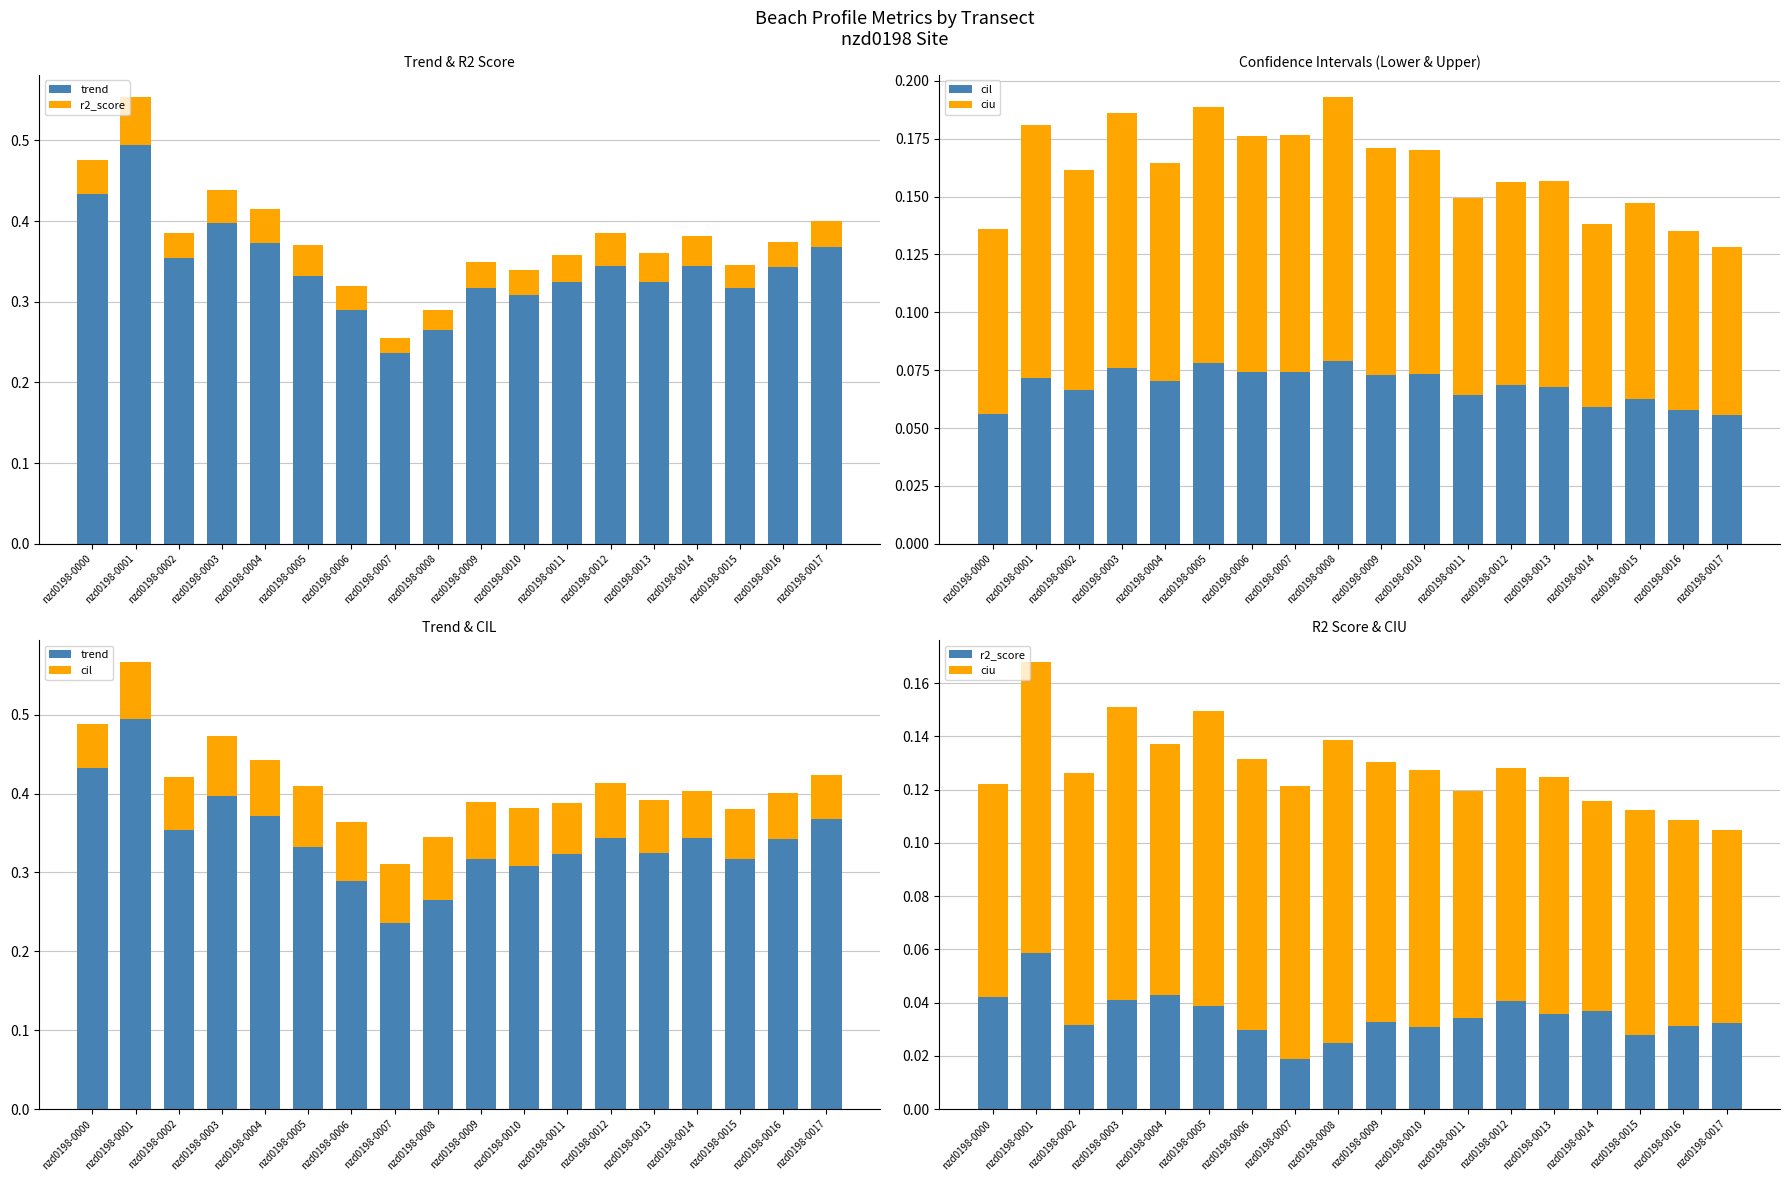

Reading left to right, what are all the values shown in this chart?

trend: nzd0198-0000=0.4	nzd0198-0001=0.5	nzd0198-0002=0.4	nzd0198-0003=0.4	nzd0198-0004=0.4	nzd0198-0005=0.3	nzd0198-0006=0.3	nzd0198-0007=0.2	nzd0198-0008=0.3	nzd0198-0009=0.3	nzd0198-0010=0.3	nzd0198-0011=0.3	nzd0198-0012=0.3	nzd0198-0013=0.3	nzd0198-0014=0.3	nzd0198-0015=0.3	nzd0198-0016=0.3	nzd0198-0017=0.4
r2_score: nzd0198-0000=0.0	nzd0198-0001=0.1	nzd0198-0002=0.0	nzd0198-0003=0.0	nzd0198-0004=0.0	nzd0198-0005=0.0	nzd0198-0006=0.0	nzd0198-0007=0.0	nzd0198-0008=0.0	nzd0198-0009=0.0	nzd0198-0010=0.0	nzd0198-0011=0.0	nzd0198-0012=0.0	nzd0198-0013=0.0	nzd0198-0014=0.0	nzd0198-0015=0.0	nzd0198-0016=0.0	nzd0198-0017=0.0
cil: nzd0198-0000=0.1	nzd0198-0001=0.1	nzd0198-0002=0.1	nzd0198-0003=0.1	nzd0198-0004=0.1	nzd0198-0005=0.1	nzd0198-0006=0.1	nzd0198-0007=0.1	nzd0198-0008=0.1	nzd0198-0009=0.1	nzd0198-0010=0.1	nzd0198-0011=0.1	nzd0198-0012=0.1	nzd0198-0013=0.1	nzd0198-0014=0.1	nzd0198-0015=0.1	nzd0198-0016=0.1	nzd0198-0017=0.1
ciu: nzd0198-0000=0.1	nzd0198-0001=0.1	nzd0198-0002=0.1	nzd0198-0003=0.1	nzd0198-0004=0.1	nzd0198-0005=0.1	nzd0198-0006=0.1	nzd0198-0007=0.1	nzd0198-0008=0.1	nzd0198-0009=0.1	nzd0198-0010=0.1	nzd0198-0011=0.1	nzd0198-0012=0.1	nzd0198-0013=0.1	nzd0198-0014=0.1	nzd0198-0015=0.1	nzd0198-0016=0.1	nzd0198-0017=0.1